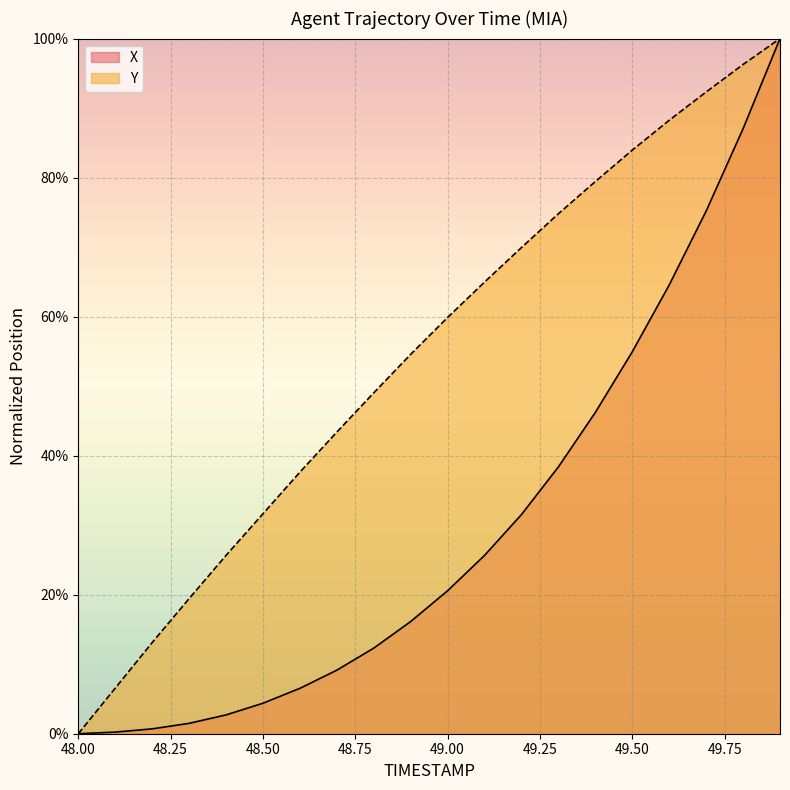

At which label is Y closest to 0?

48.0